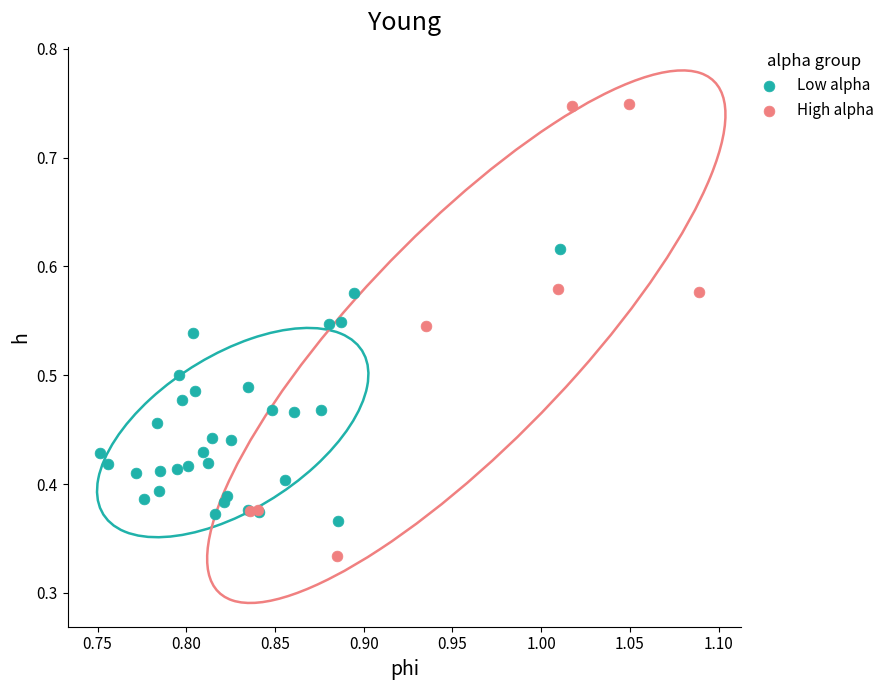

Which series reaches the maximum Y coordinate?

High alpha